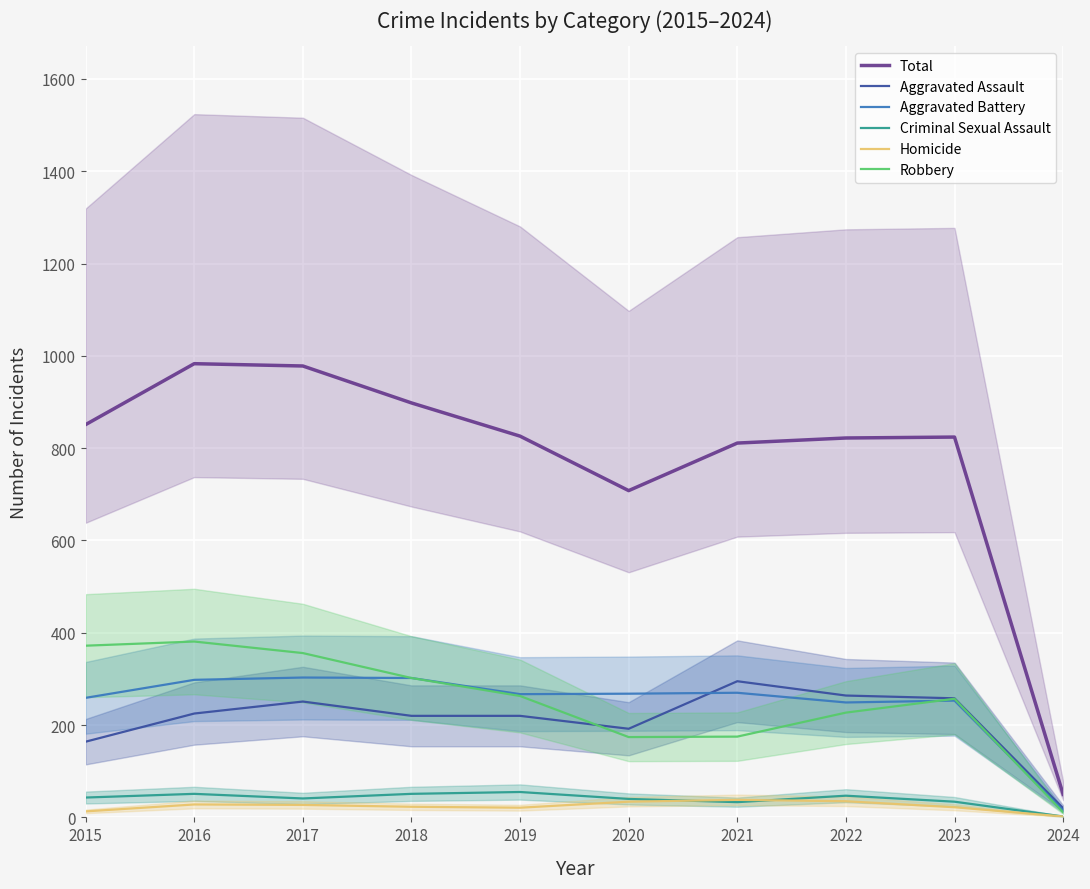

What are all the series names shown in the legend?

Total, Aggravated Assault, Aggravated Battery, Criminal Sexual Assault, Homicide, Robbery